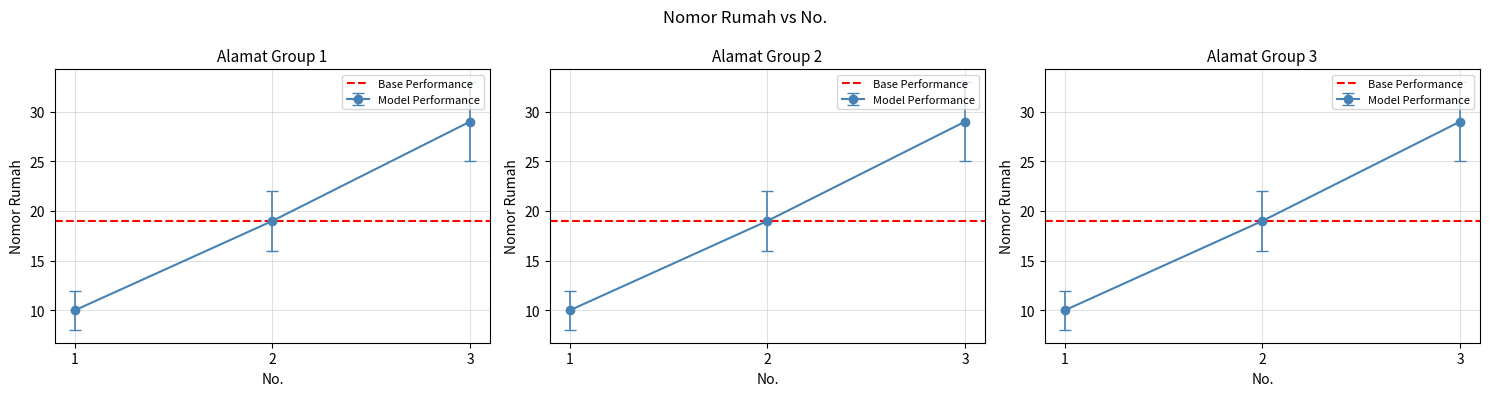

At which label does the data first exceed 19?

3